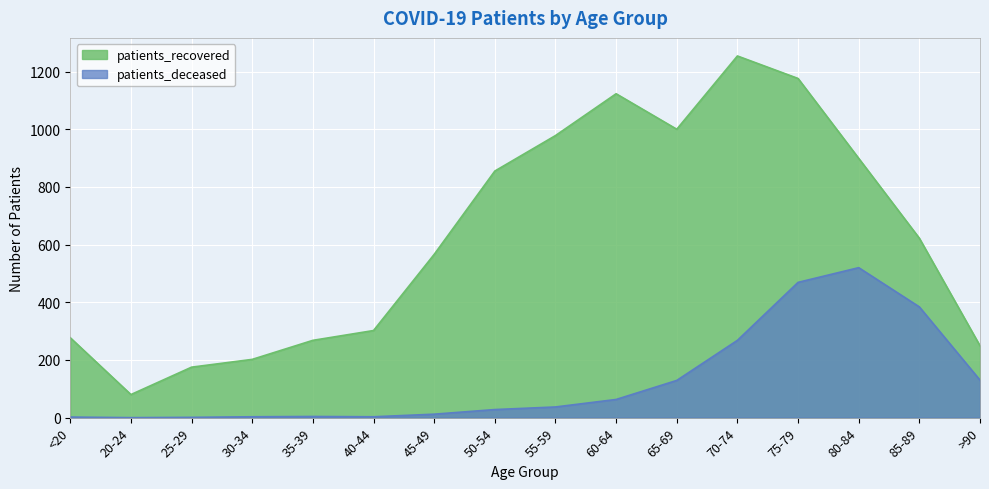

How many lines are shown in the chart?

2